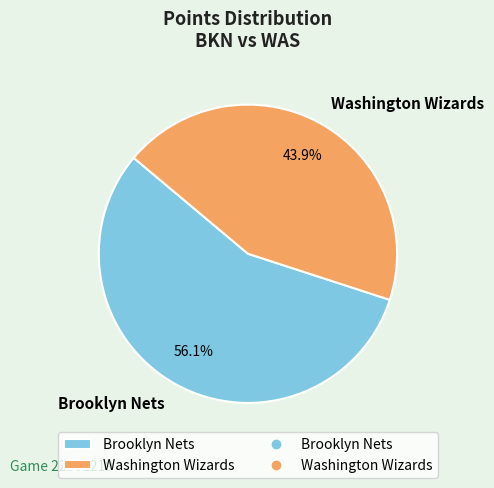

Is there any slice that represents more than half of the pie?

Yes